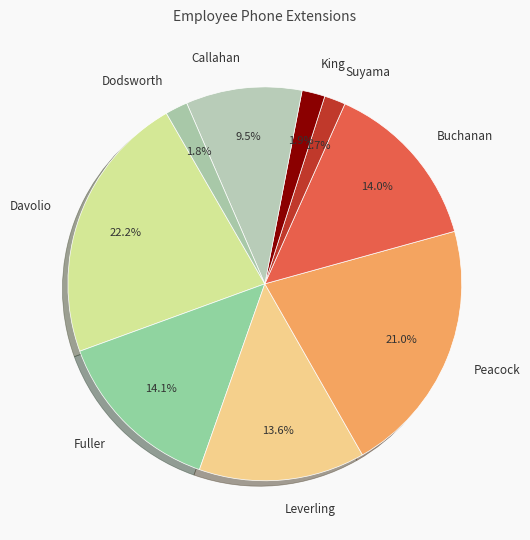

What is the largest slice in the pie chart?

Davolio